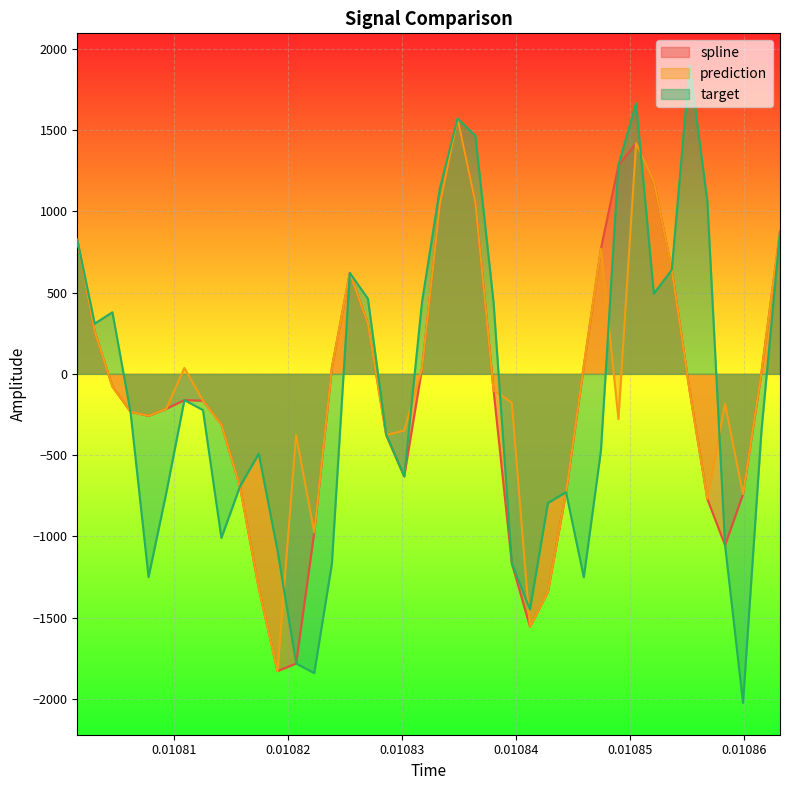

Which series has the largest range (max minus min)?

target